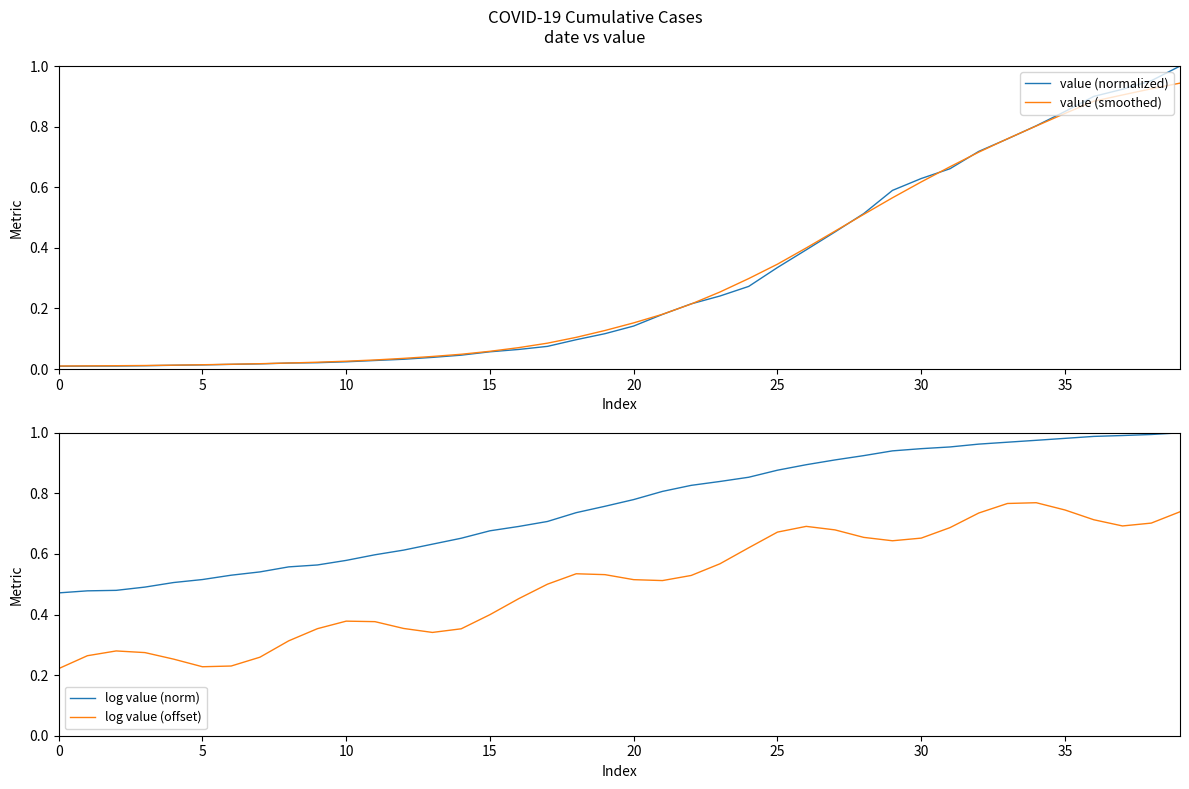

Which series has the largest total across all categories?

log value (norm)